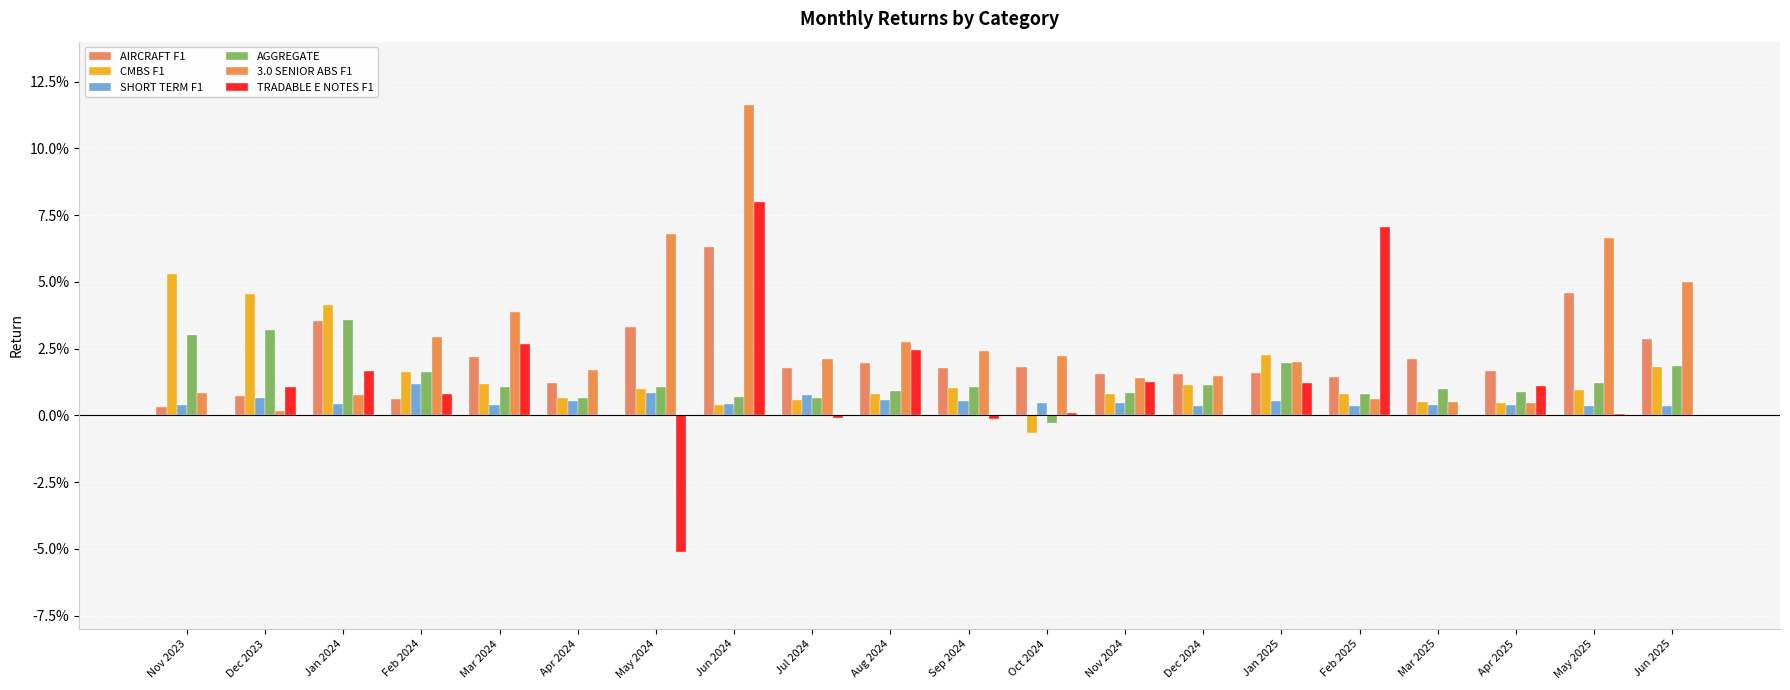

At Mar 2024, list the series in order from smallest to largest.

SHORT TERM F1, AGGREGATE, CMBS F1, AIRCRAFT F1, TRADABLE E NOTES F1, 3.0 SENIOR ABS F1